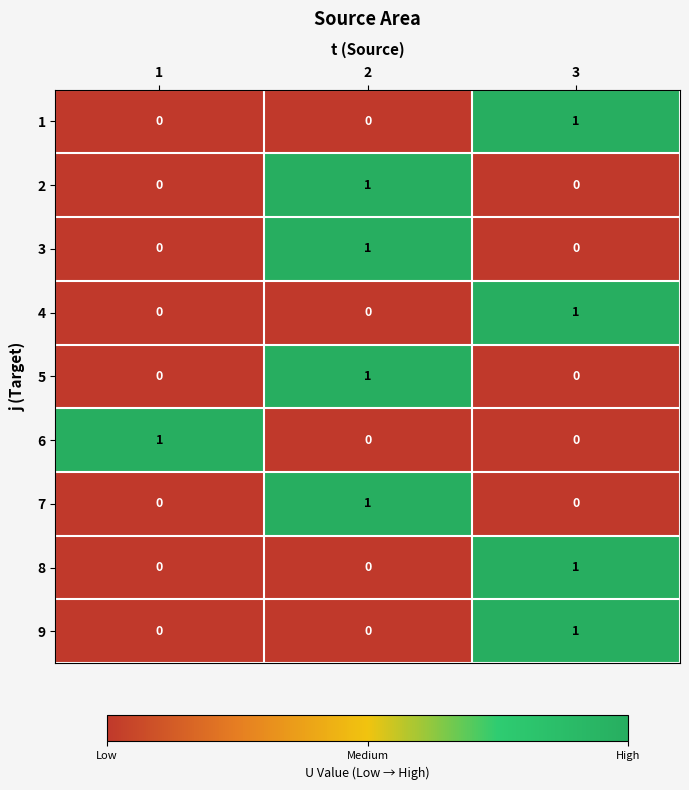

The 2 series shows 0 at 1. True or false?

True